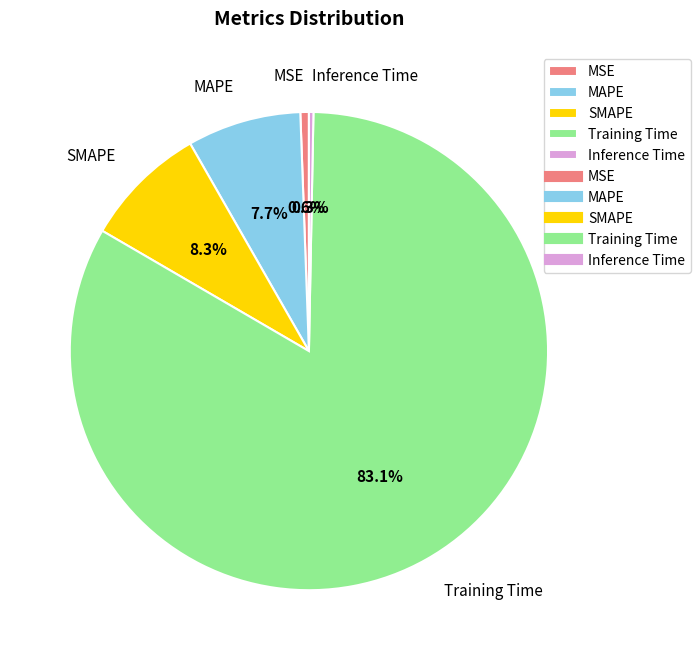

How much of the chart is everything except SMAPE?

91.7%